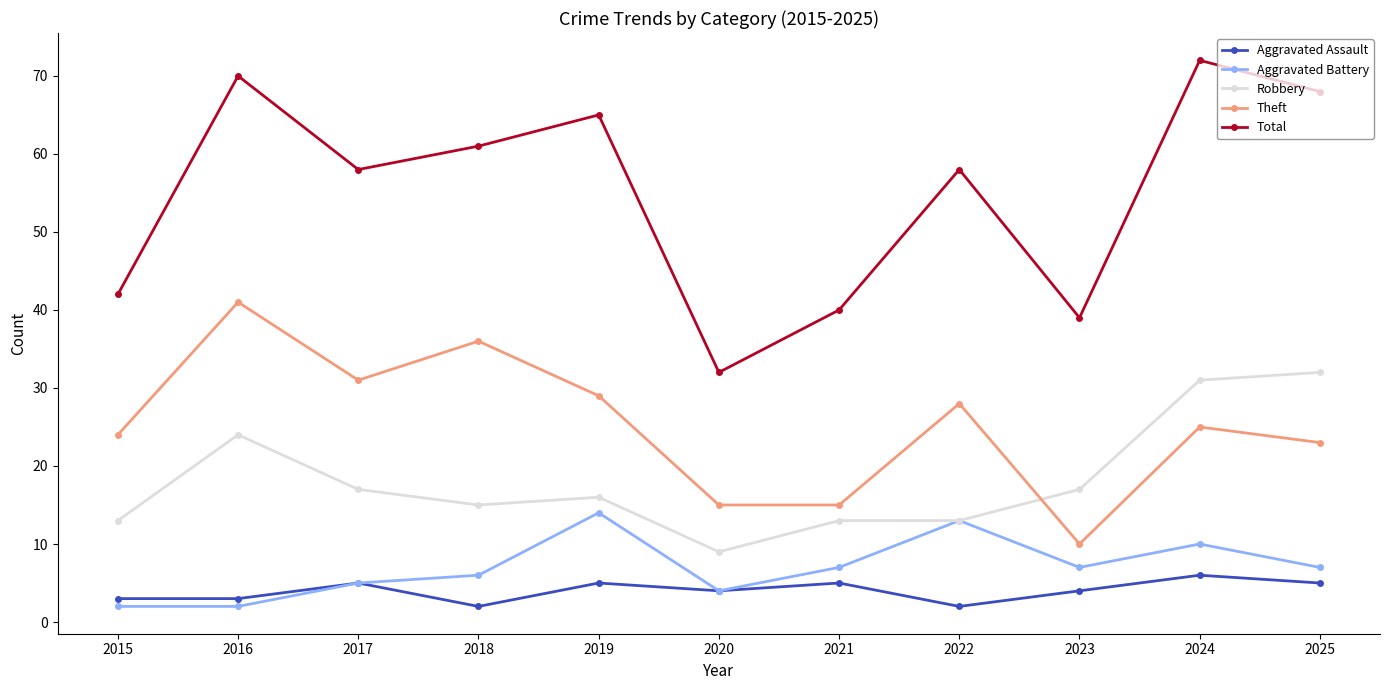

What is the value of the Total point at the 4th from the left?

61